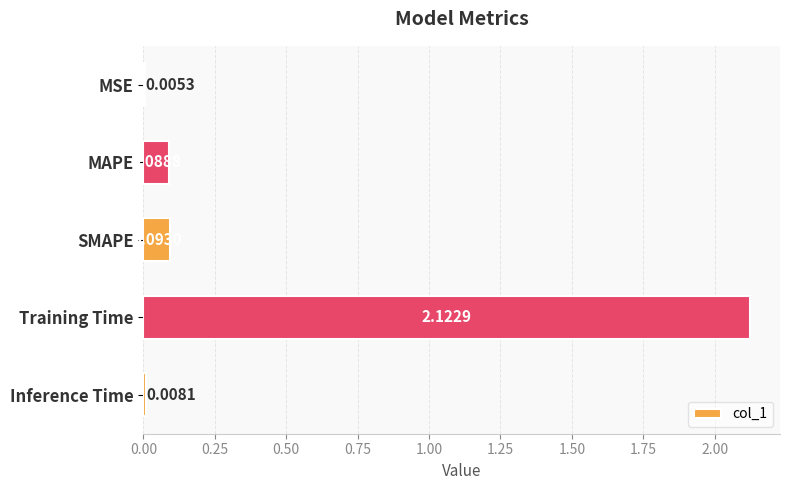

Which has a higher value, MSE or MAPE?

MAPE